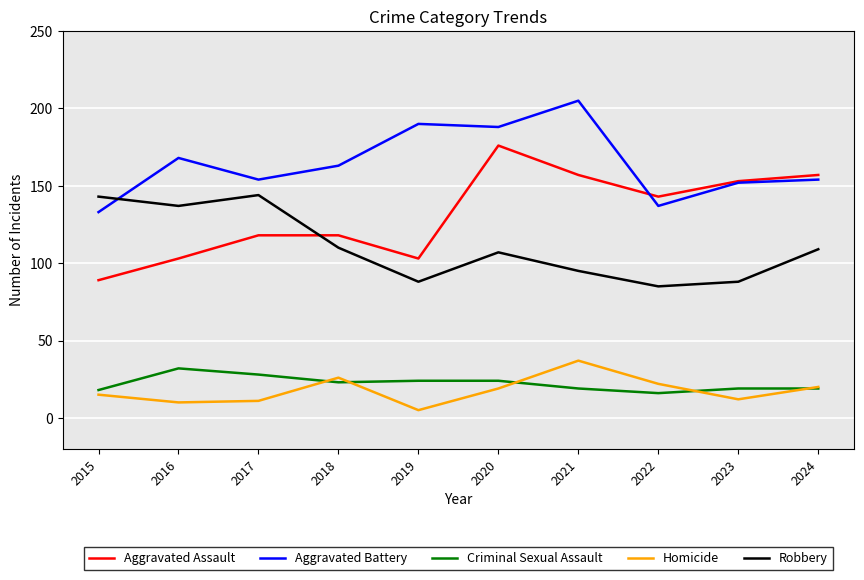

Does the chart display data point markers on the line(s)?

No